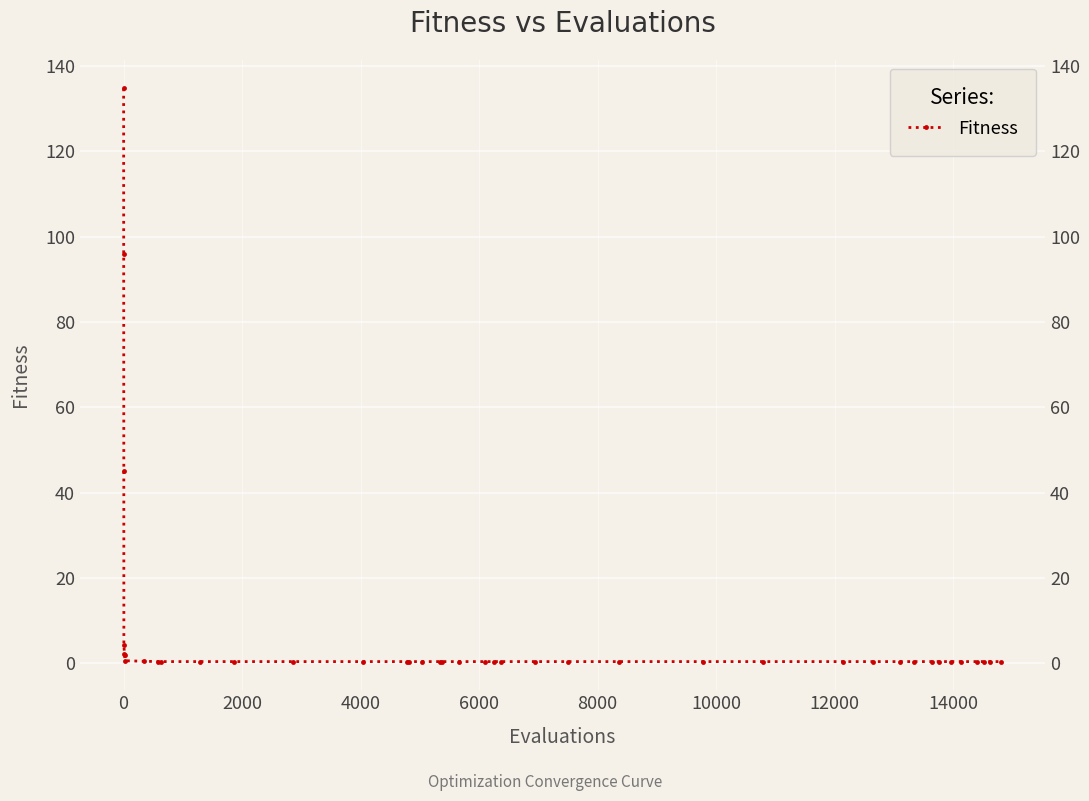

Is it true that the value at 38 is 0.6?

False